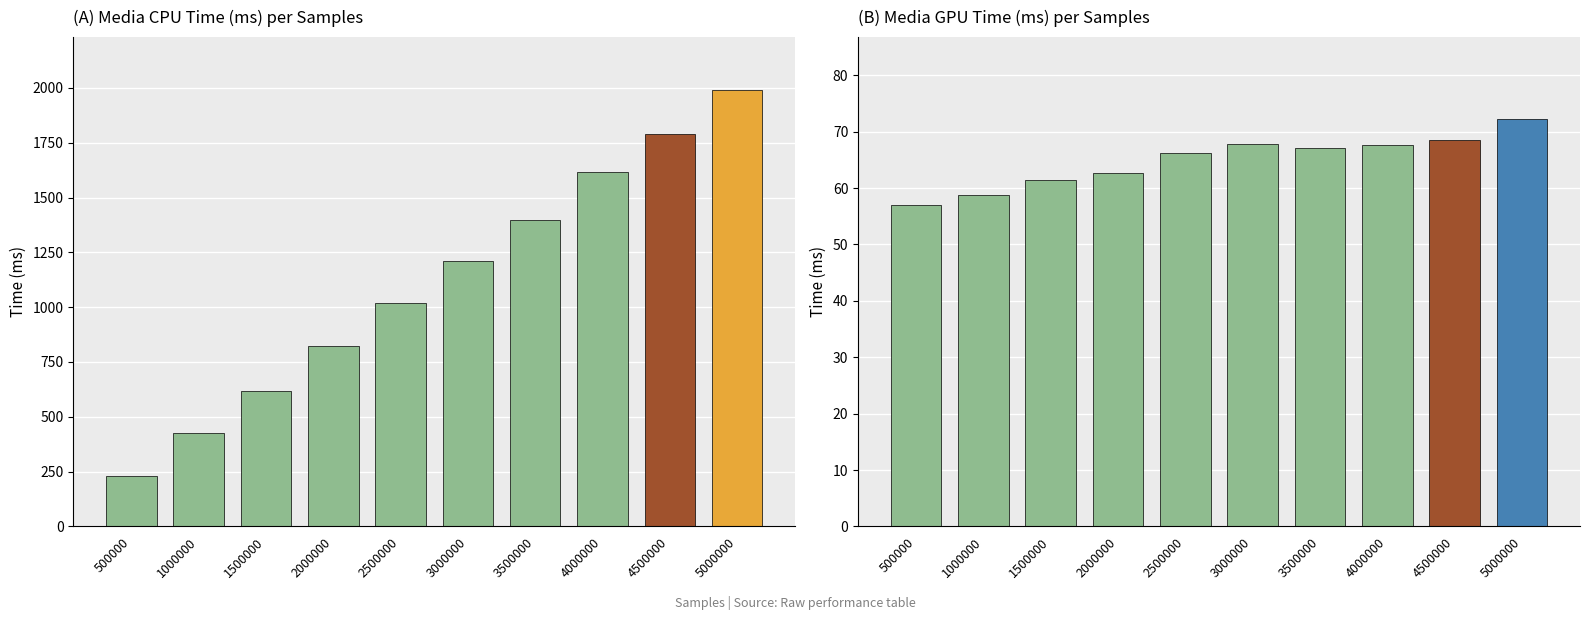

At which label does MEDIA GPU reach its peak?

5000000